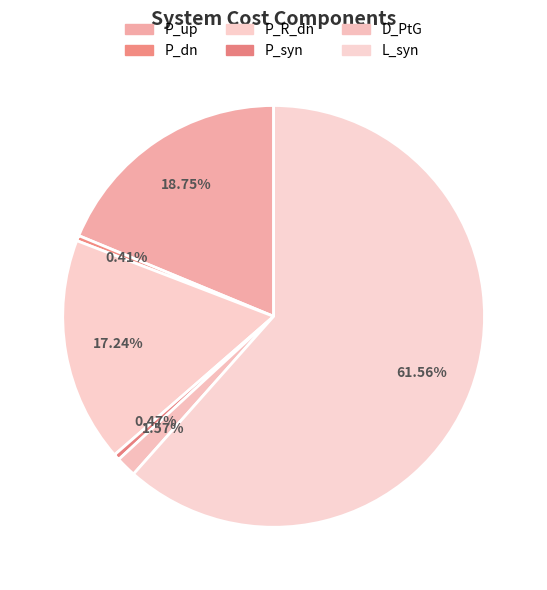

True or false: P_R_dn accounts for 17% of the total.

True